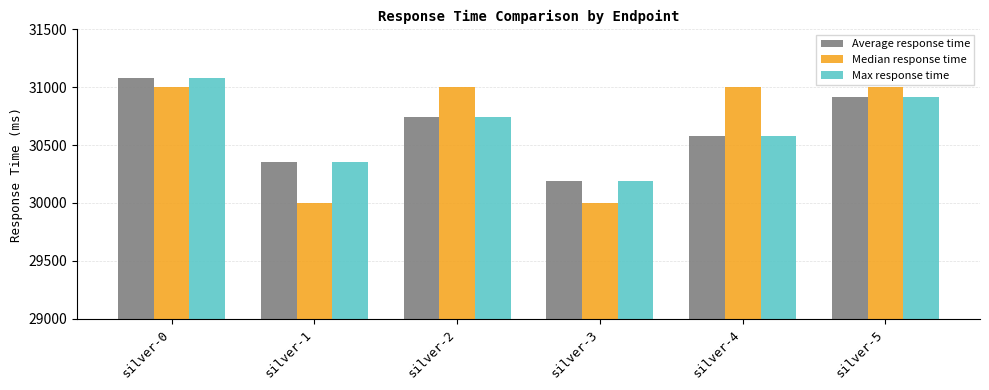

Does the chart contain stacked bars?

No